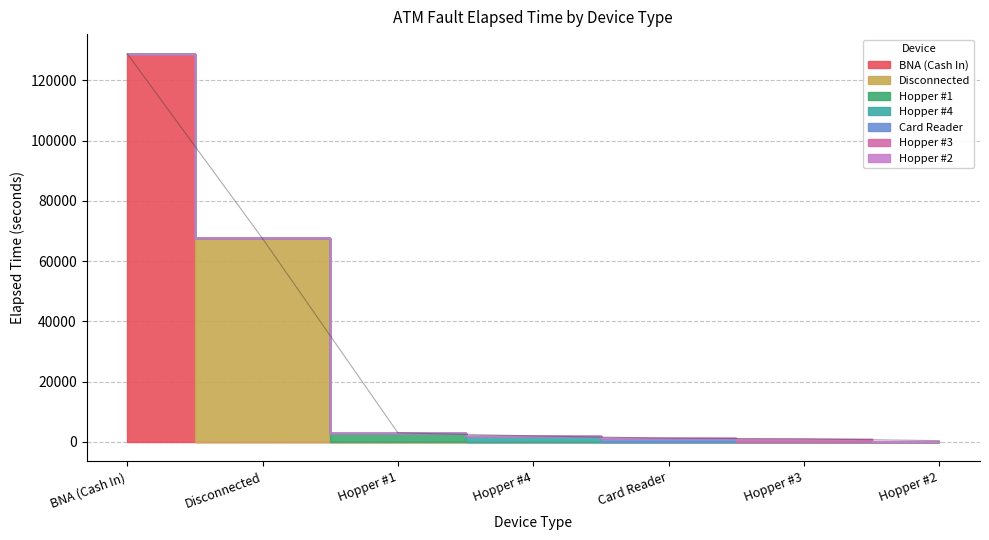

Is it true that the value at Hopper #1 is 3901?

False